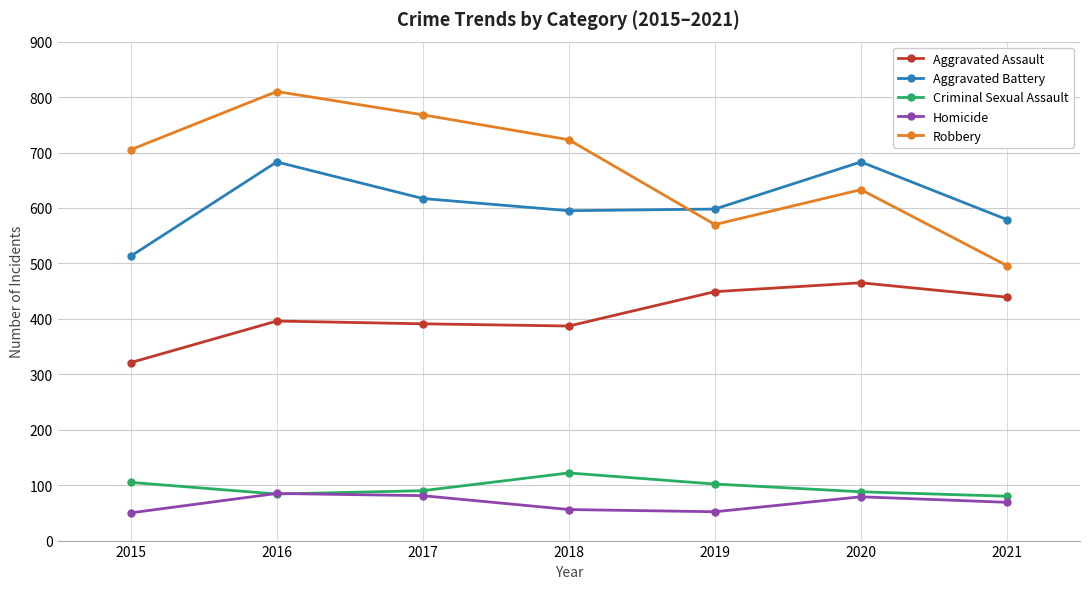

Is this an area chart (filled region under the line)?

No